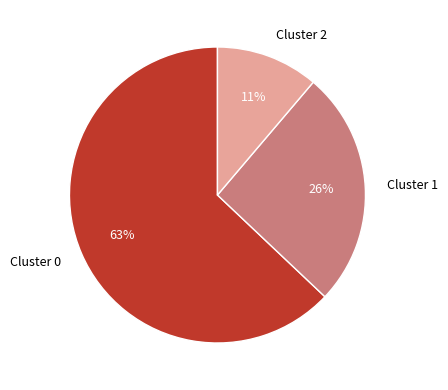

Does any single category account for the majority?

Yes